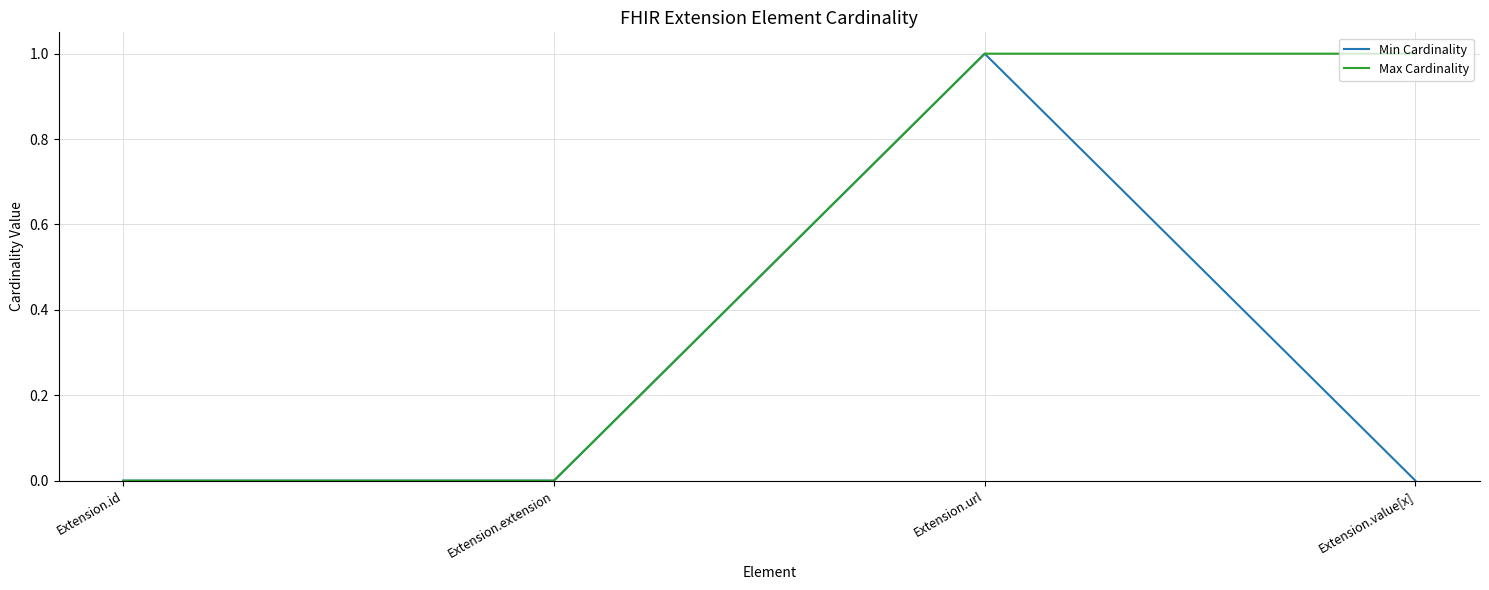

At which category does Min Cardinality reach its first local peak?

Extension.url